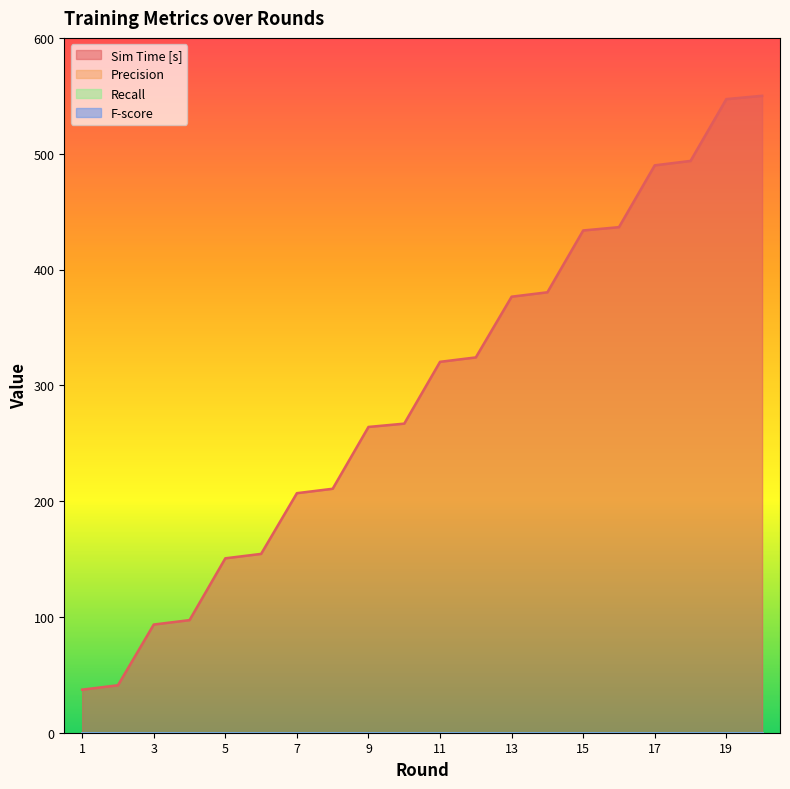

Which label corresponds to the smallest value in the chart?

1